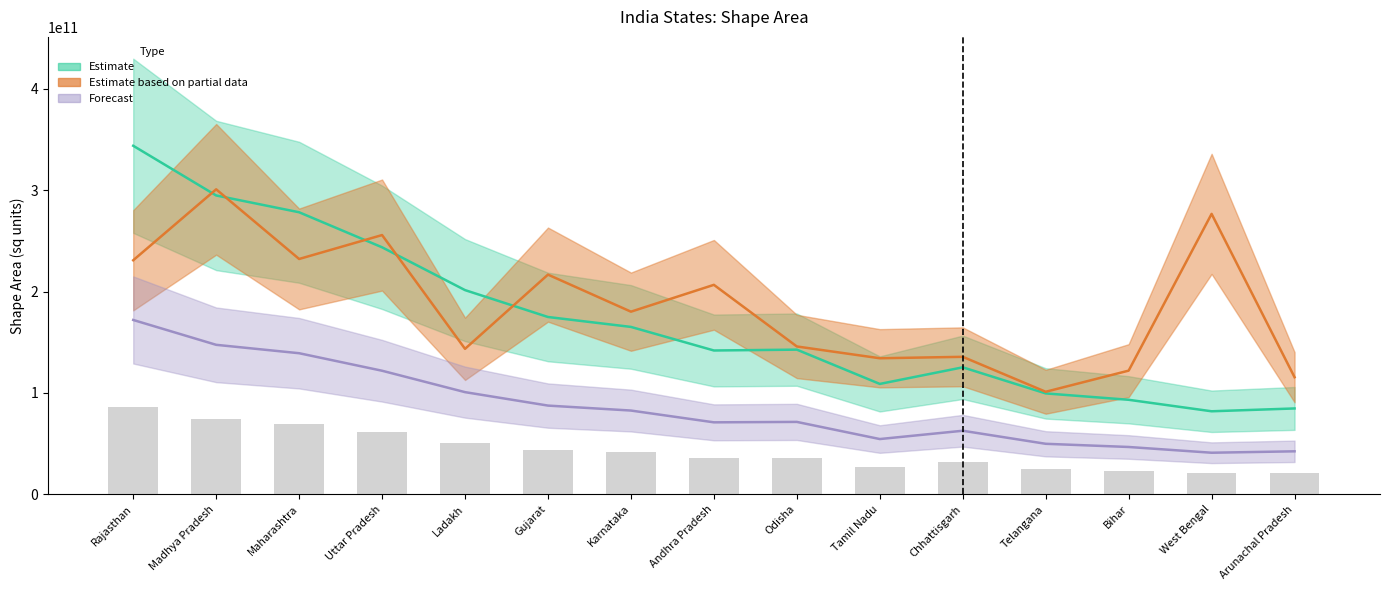

Where does the Estimate series first go above 142685109683?

Rajasthan